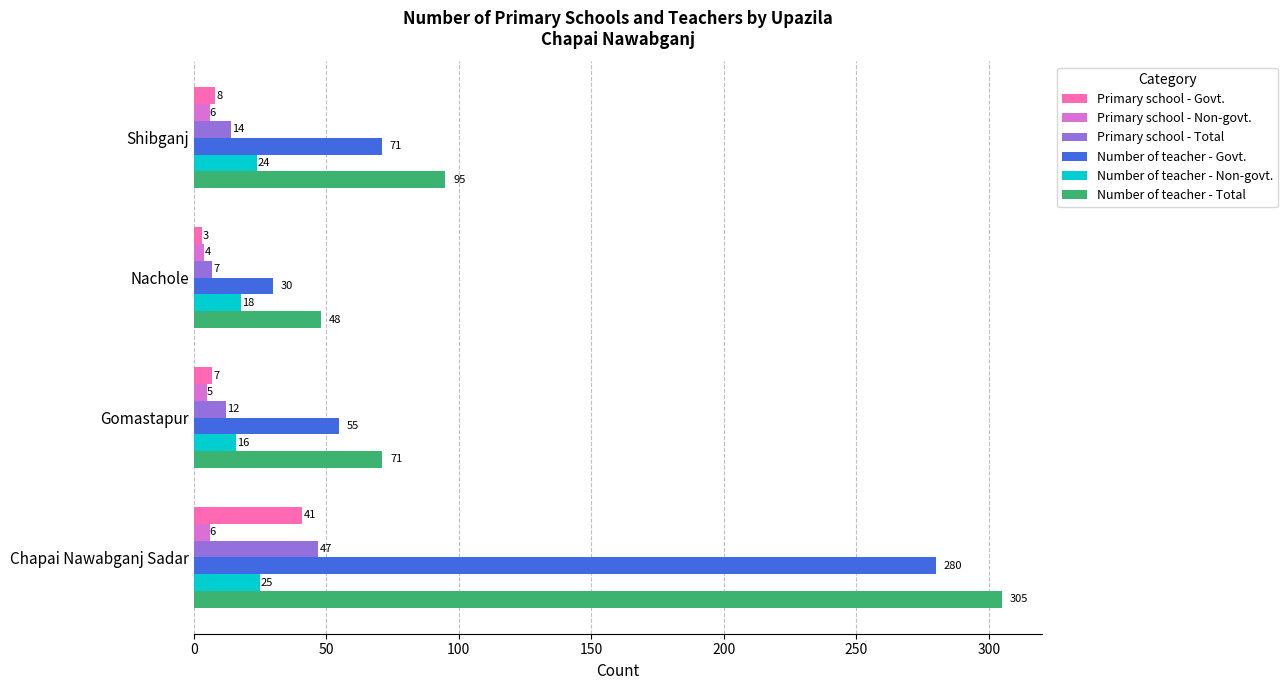

What is the average value of the Number of teacher - Govt. series?

109